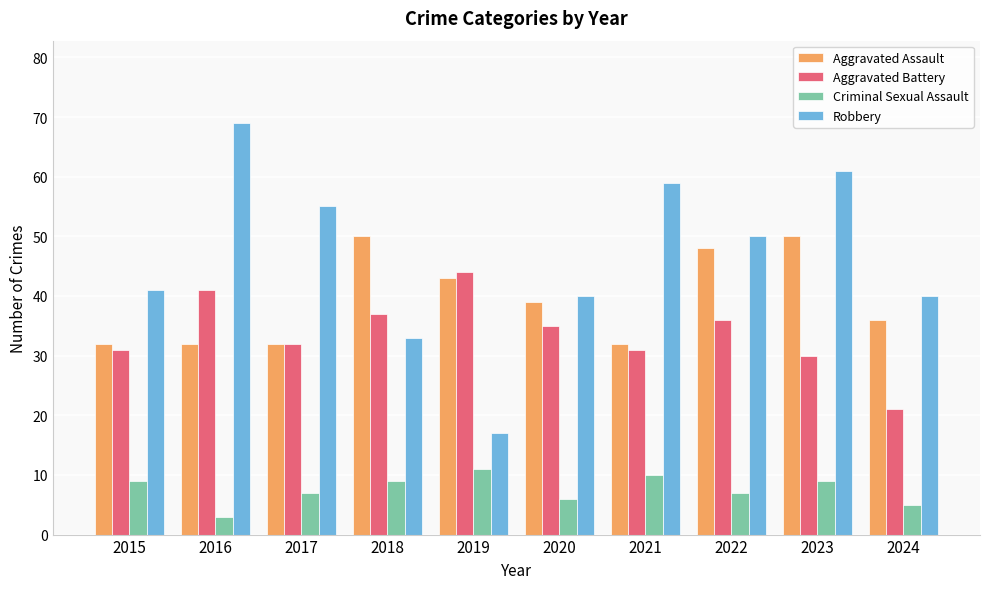

Count the number of data series in this chart.

4